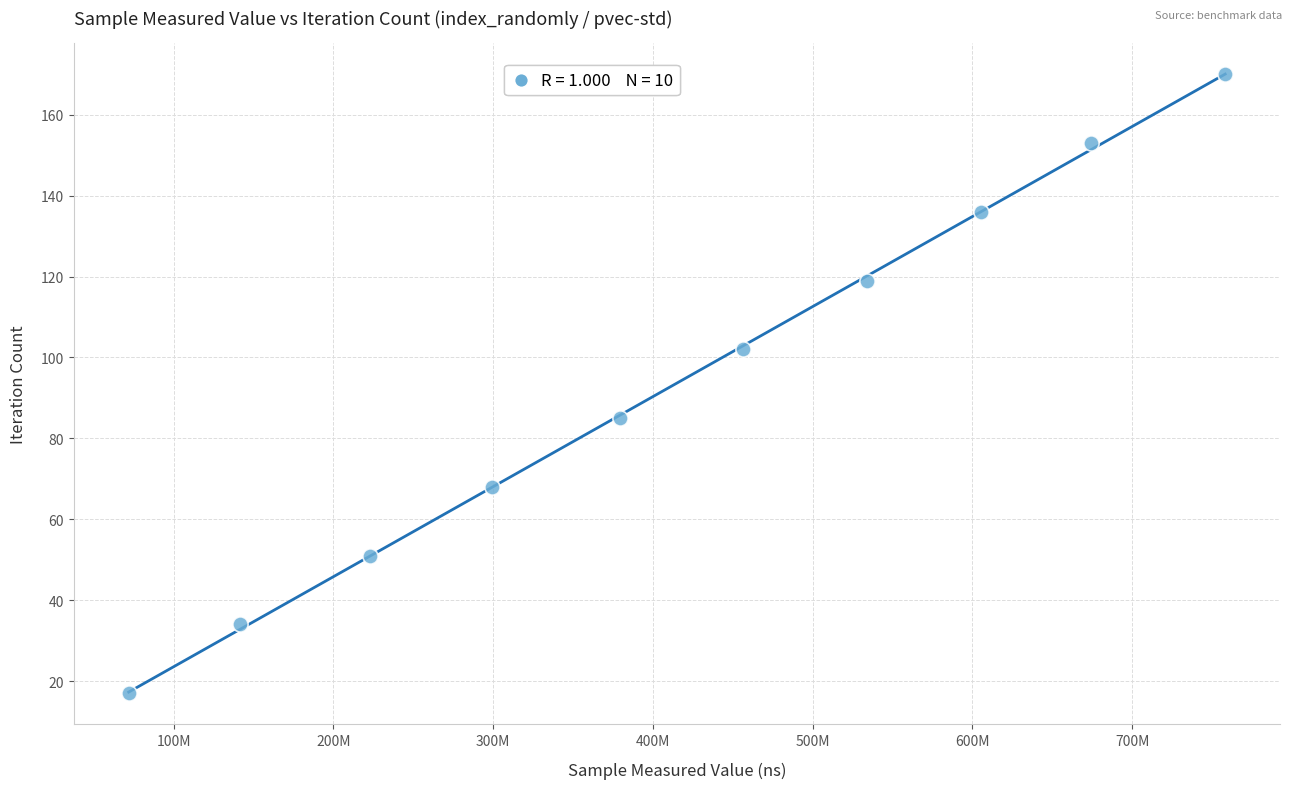

What is the average Y value?

94